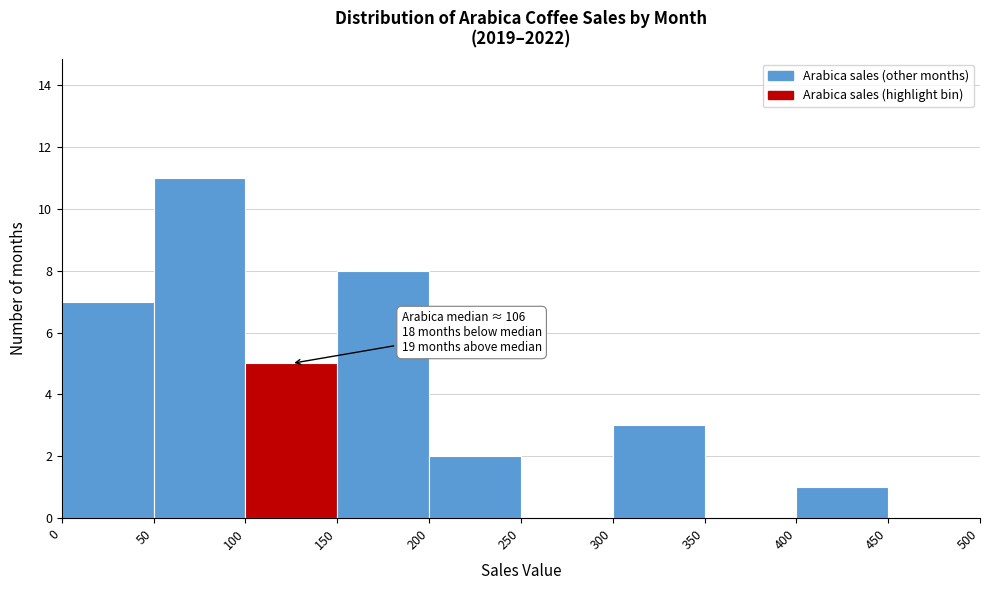

Over which range of the x-axis is the bar tallest?

50 to 100